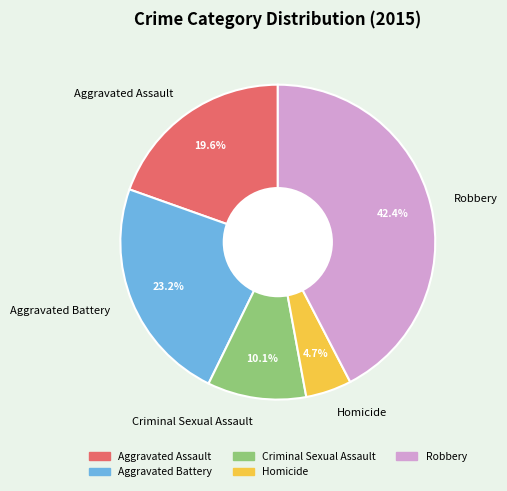

Between Robbery and Aggravated Battery, which is larger?

Robbery